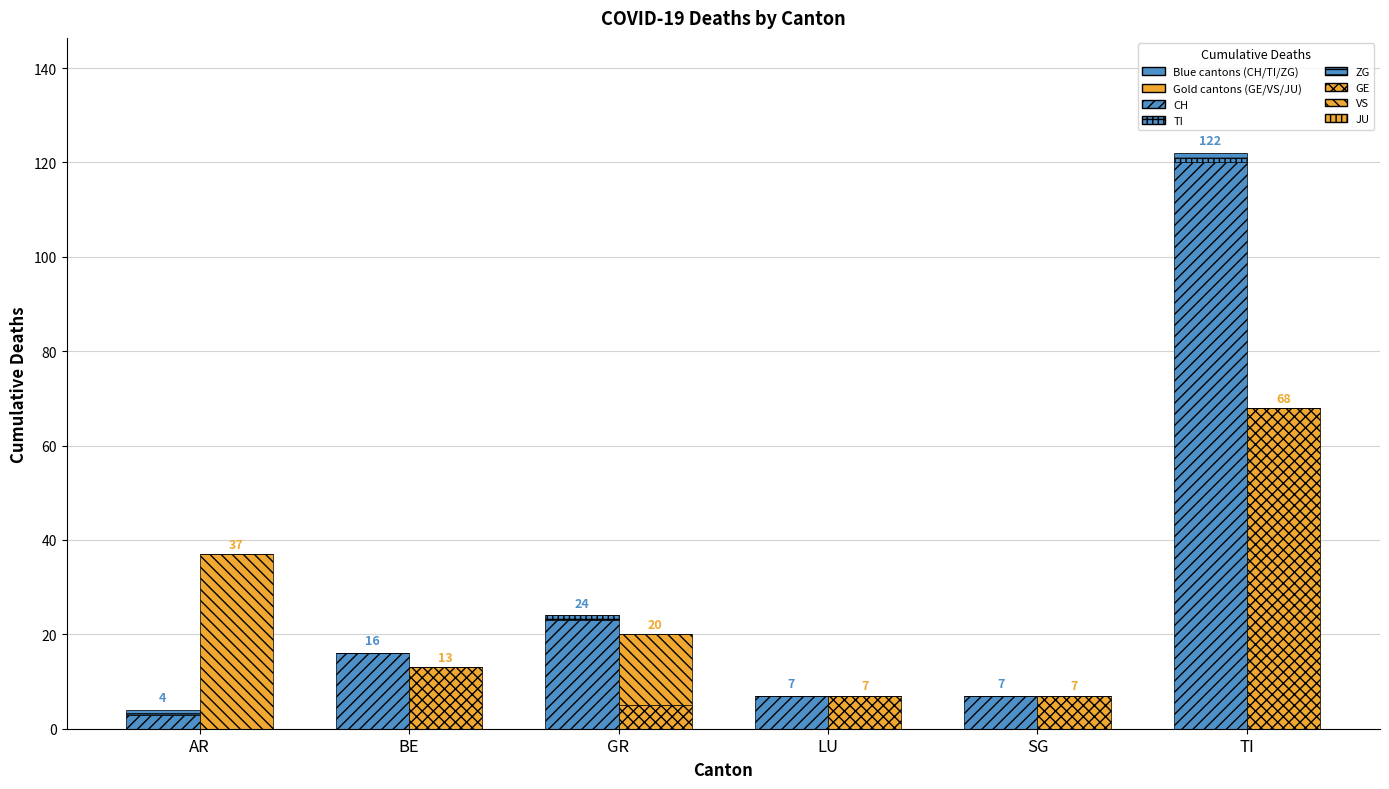

Between TI and AR, which is larger?

TI